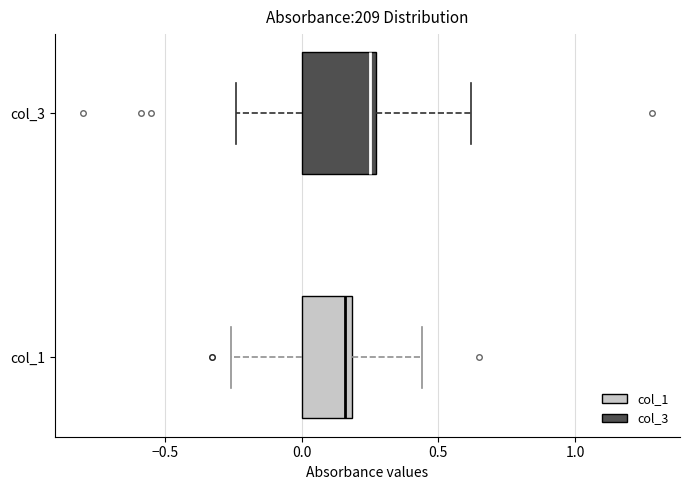

Reading bottom to top, read every box against the x-axis: the position of its median line, the range the box covers, and the ends of its whiskers. The values are not printed on the chart, so give them approximately, as read against the axis.

col_1: median 0.15, box 0.00 to 0.20, whiskers -0.25 to 0.45
col_3: median 0.25 (just left of the box's right edge), box 0.00 to 0.25, whiskers -0.25 to 0.60